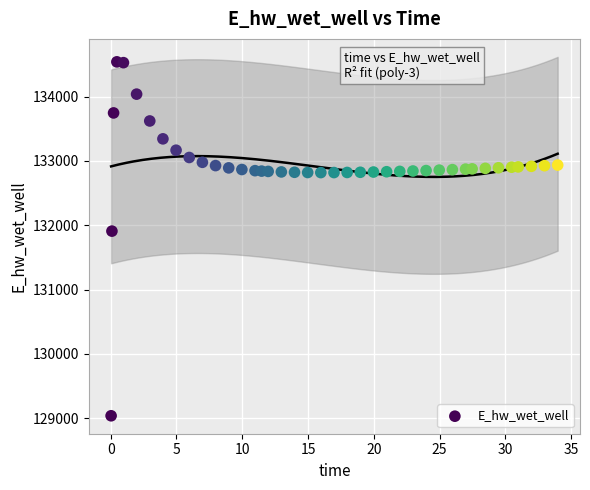

What Y value in the scatter plot is closest to 131788?

131907.8